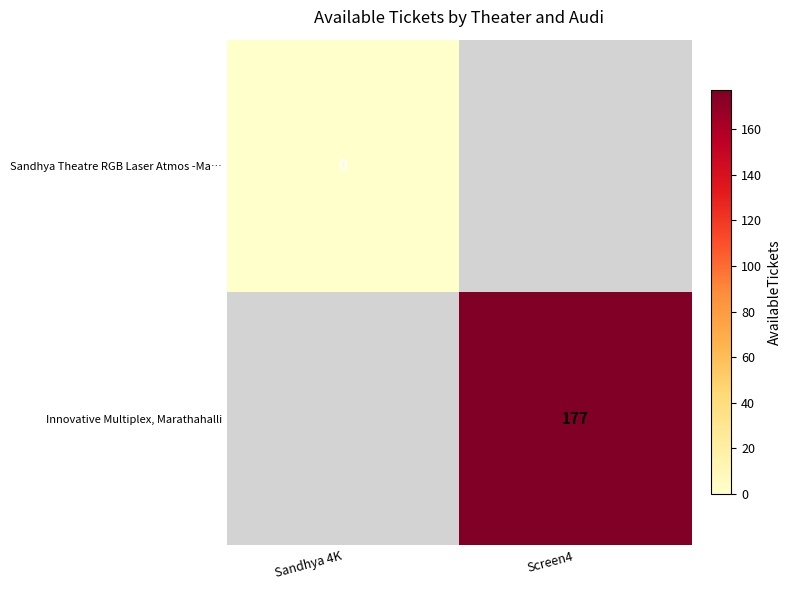

At how many categories does at least one series exceed 153?

1